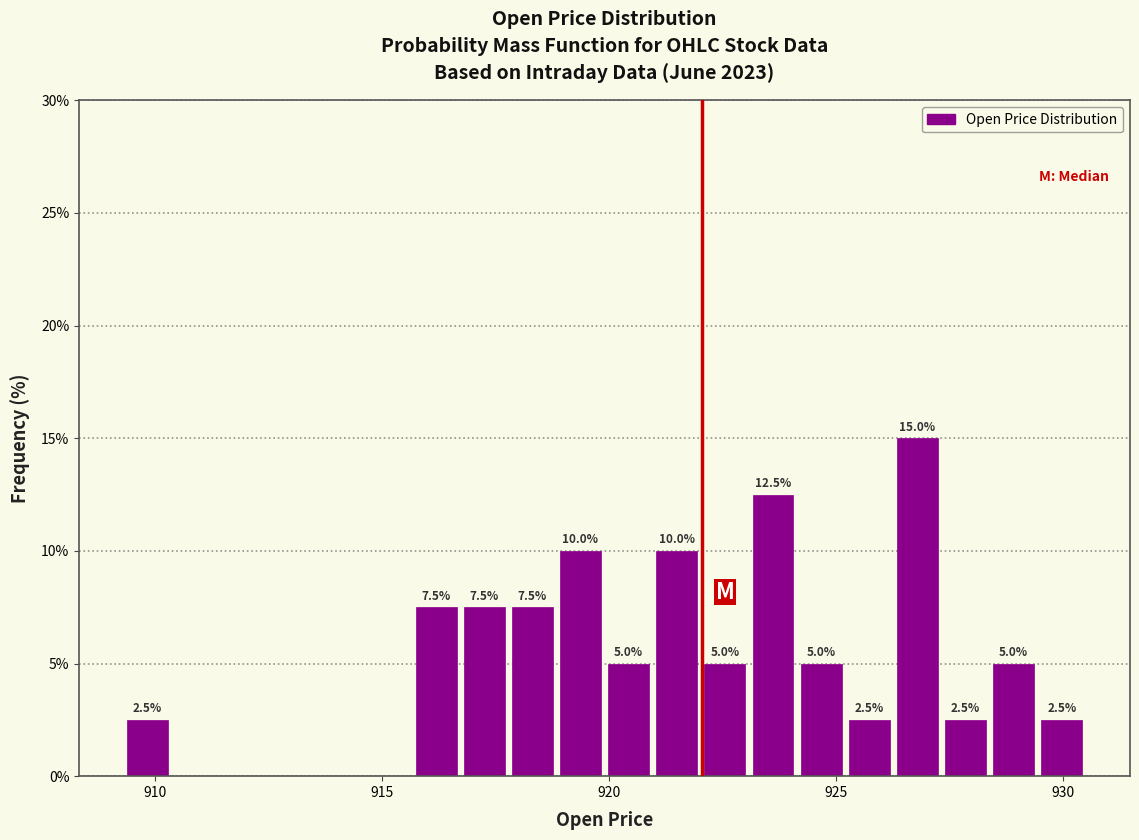

Read against the x-axis, roughly where is the centre of the tallest bar?

927.0